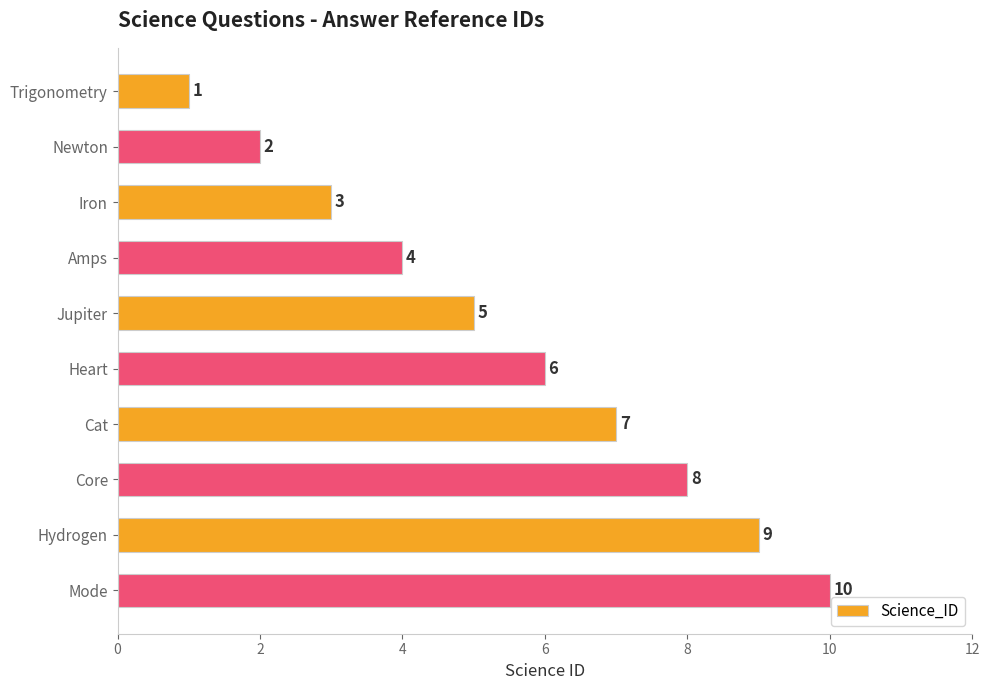

What is the ratio of the value at Newton to the value at Heart?

0.3